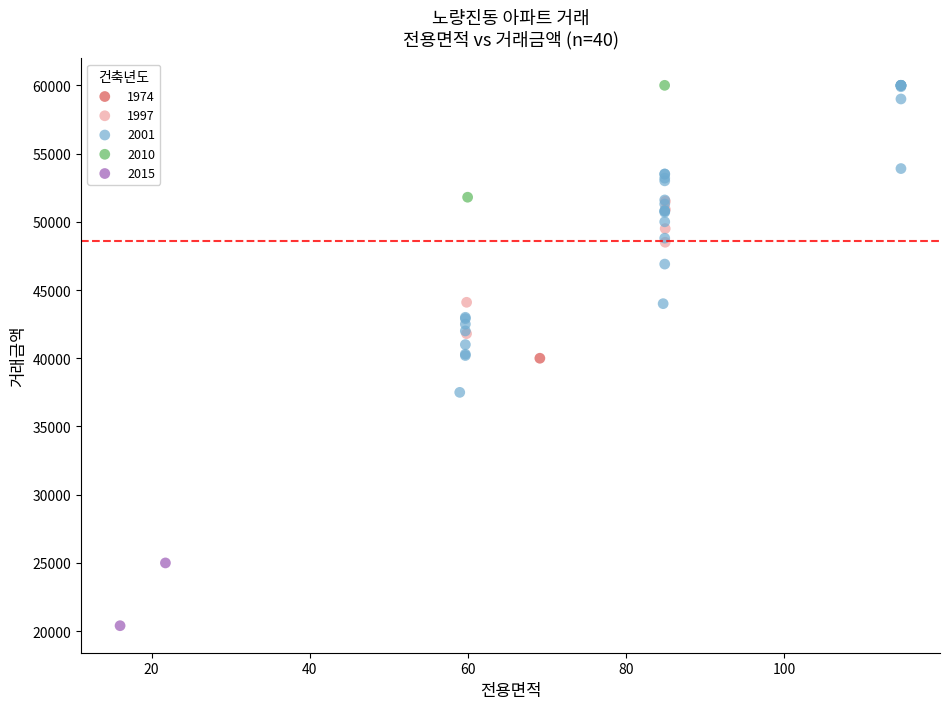

What are all the series names shown in the legend?

1974, 1997, 2001, 2010, 2015